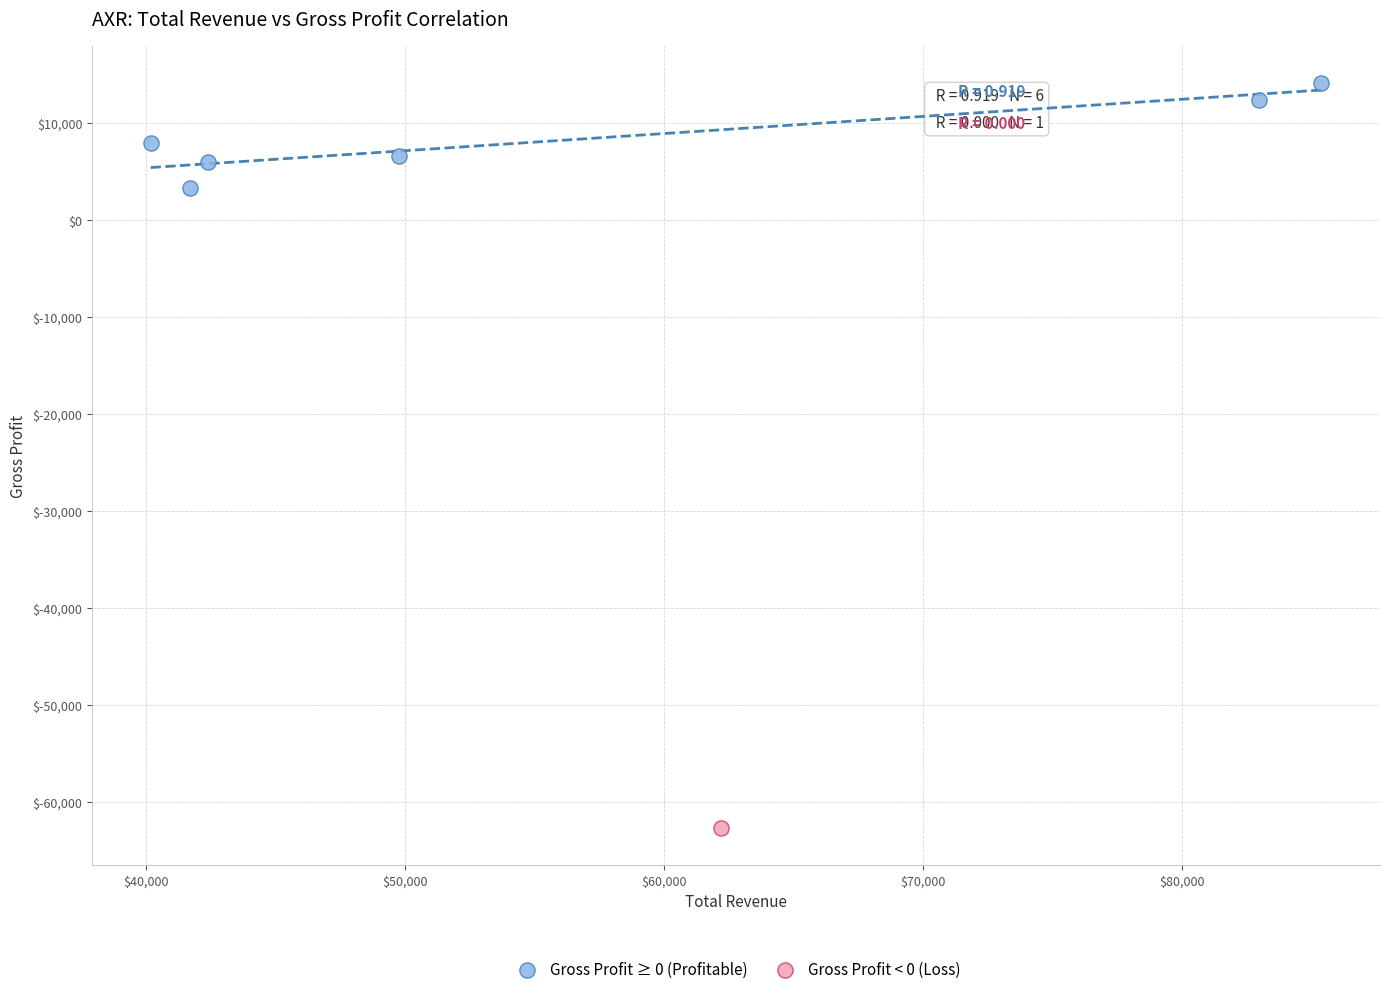

What are all the series names shown in the legend?

Gross Profit ≥ 0 (Profitable), Gross Profit < 0 (Loss)